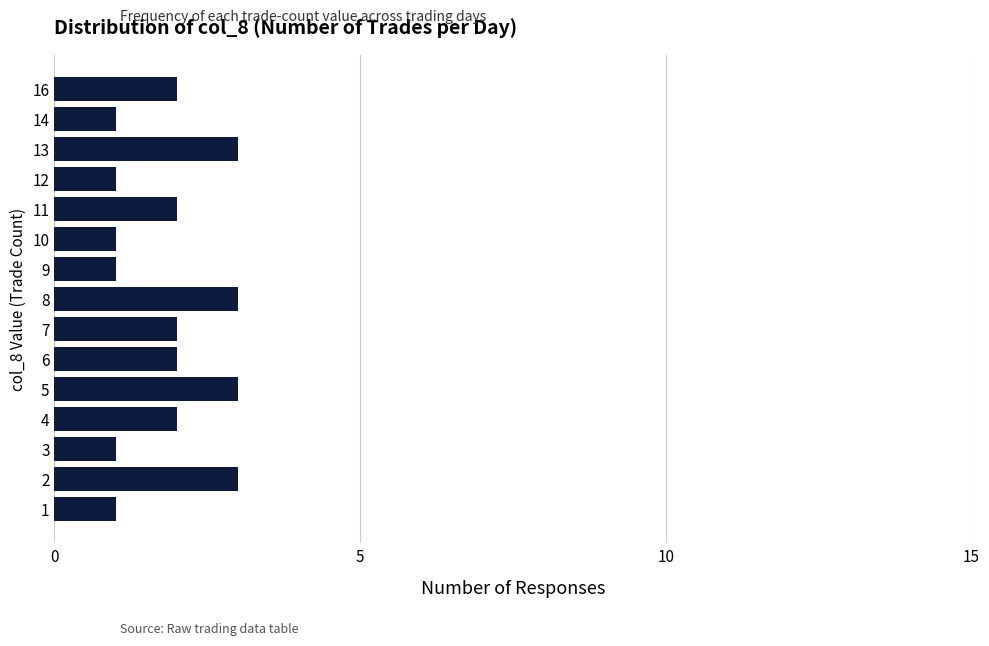

What is the maximum value shown in the chart?

3